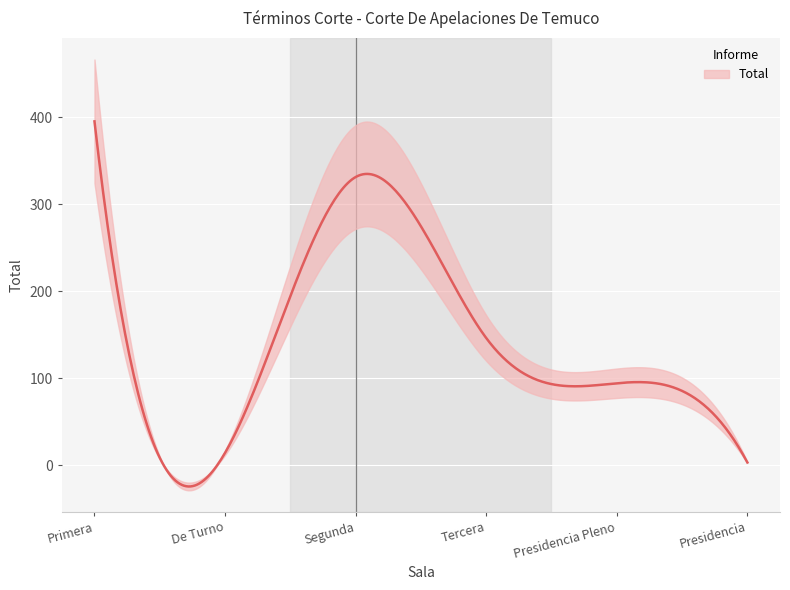

What is the value of the 6th point from the left?

3